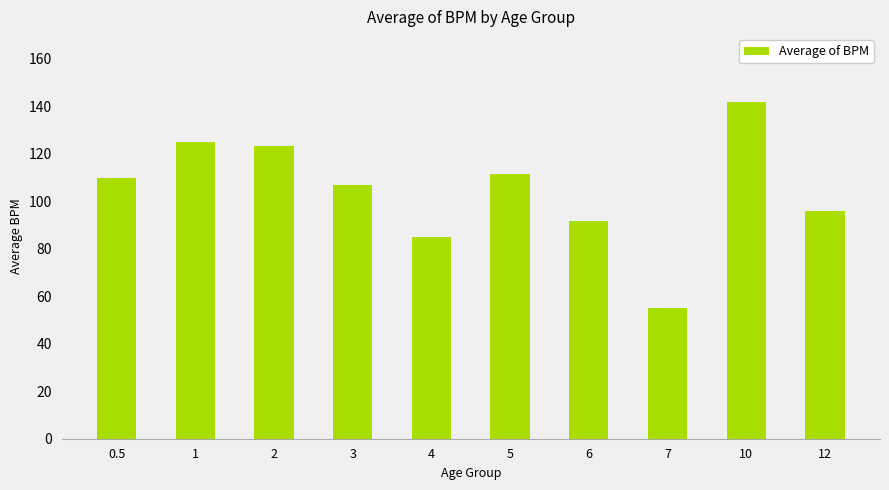

What is the value of the 3rd bar from the left?

123.4